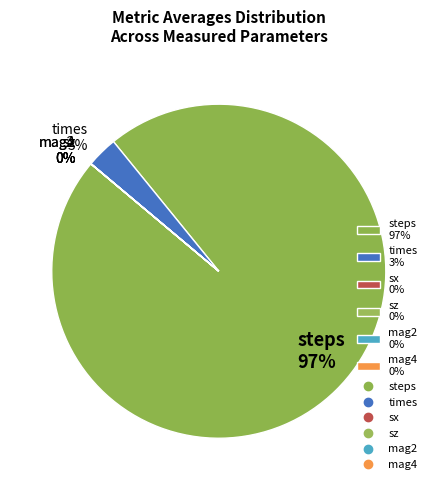

Is it true that times 3% is 3% of the pie?

True